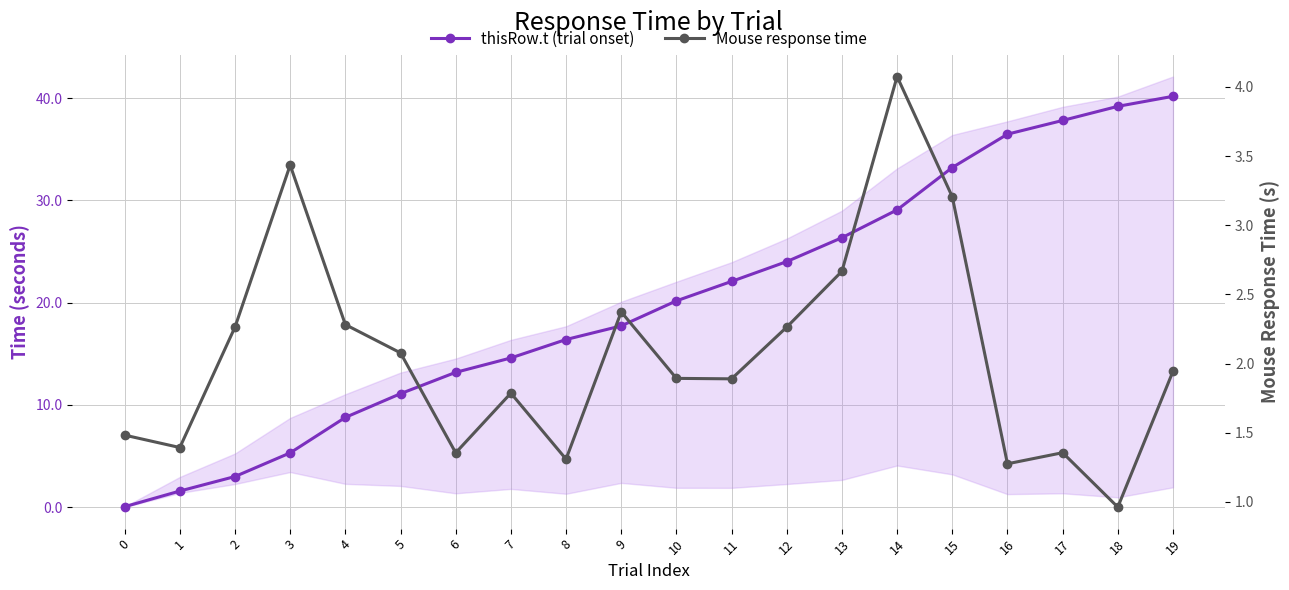

What is the greatest value displayed?

40.2